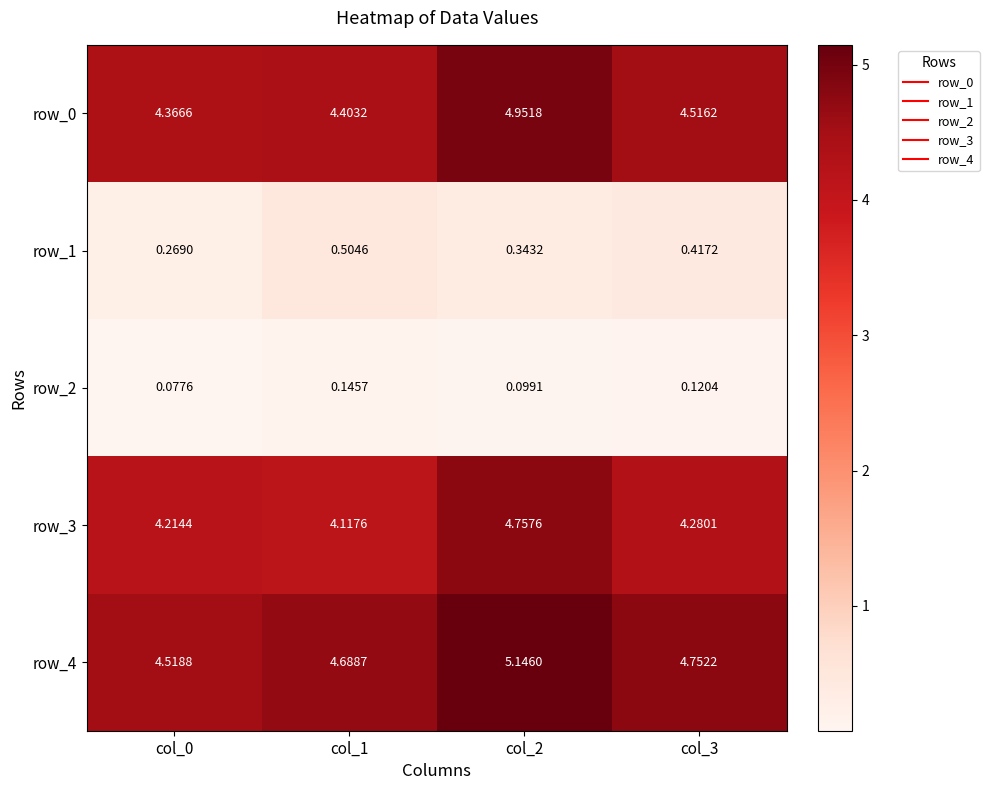

What is the difference between the maximum and minimum values in the row_3 series?

0.6